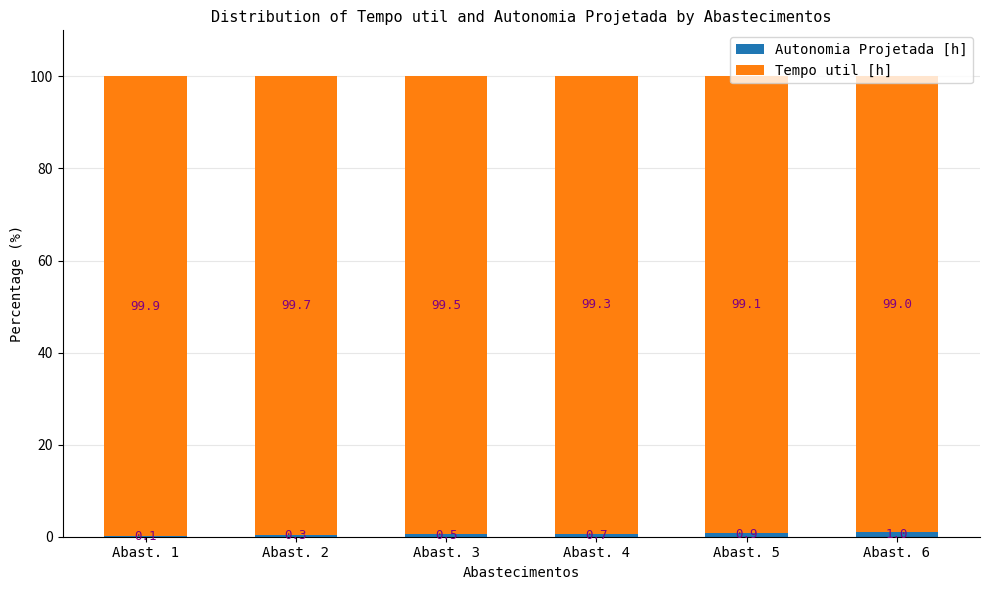

What is the total value across all series at Abast. 4?

100.0